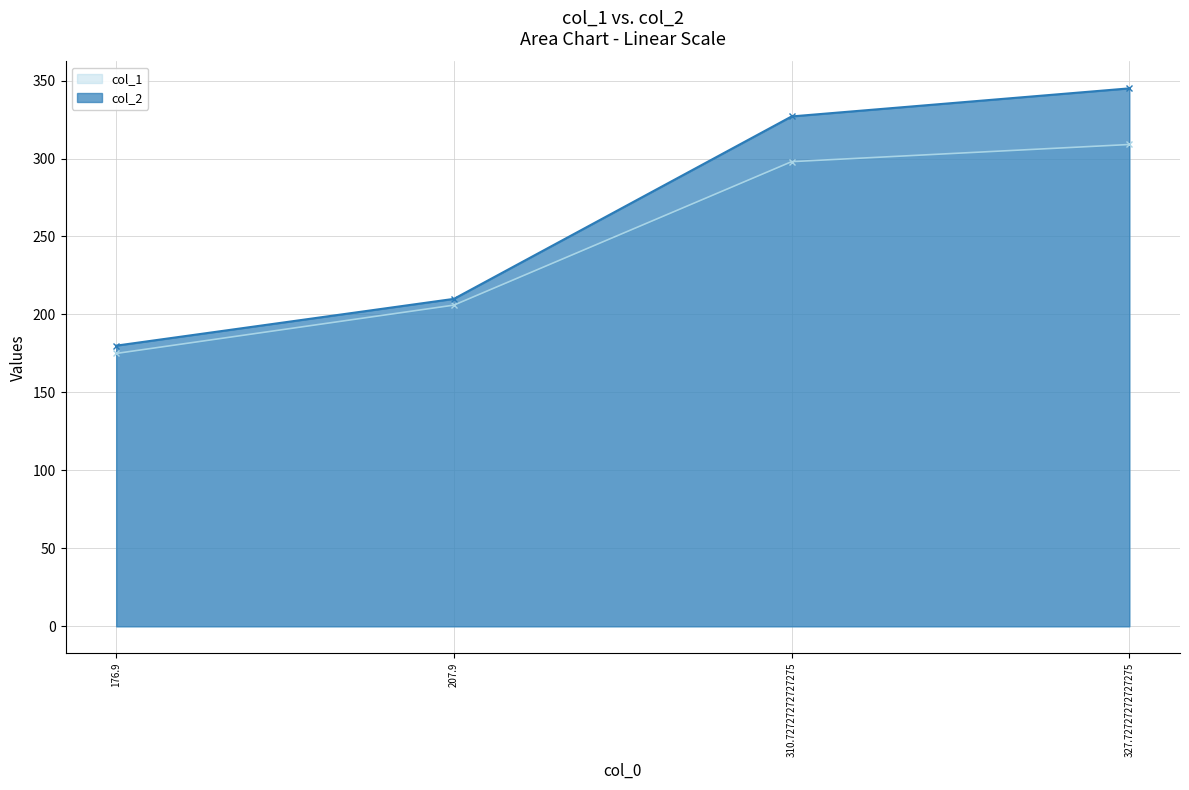

What is the highest value of the col_1 series?

309